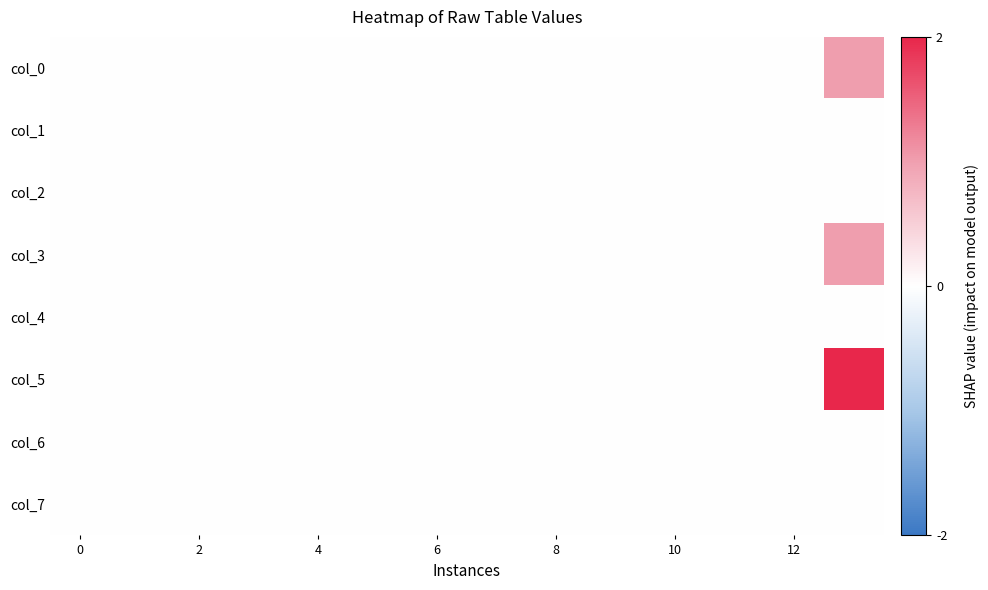

Which label corresponds to the largest value in the chart?

13